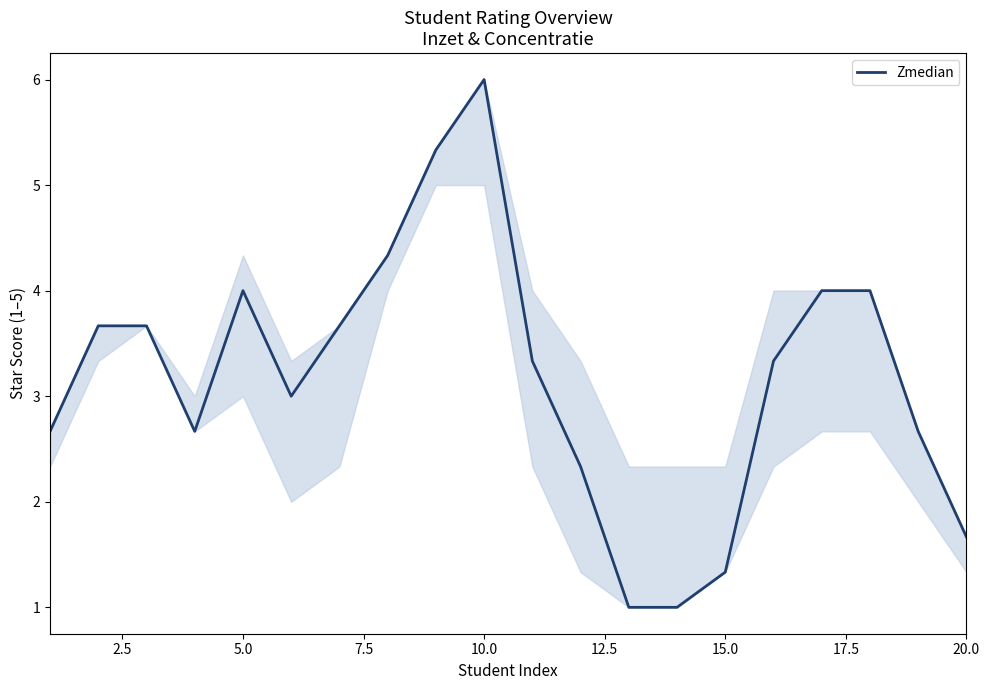

Count the number of data series in this chart.

1